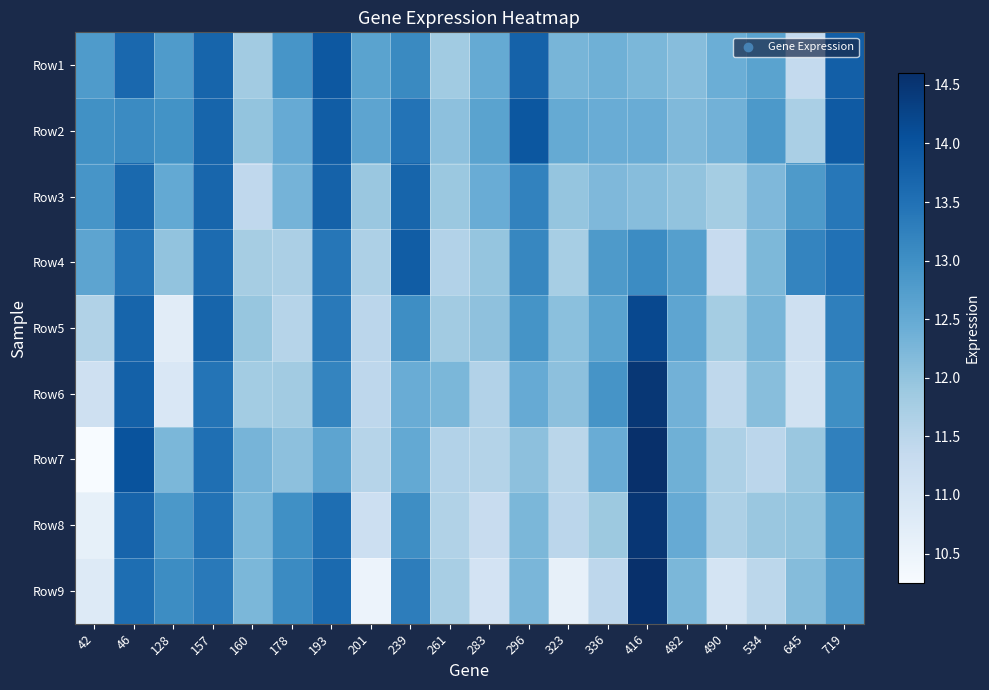

What is the difference between the Row5 values at 490 and 323?

0.3